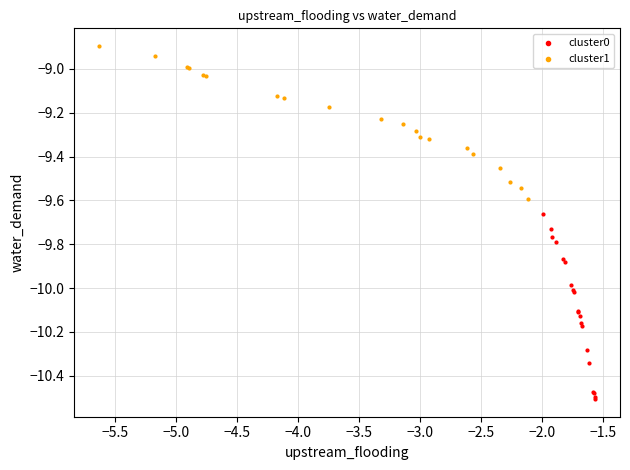

Which series reaches the minimum Y coordinate?

cluster0